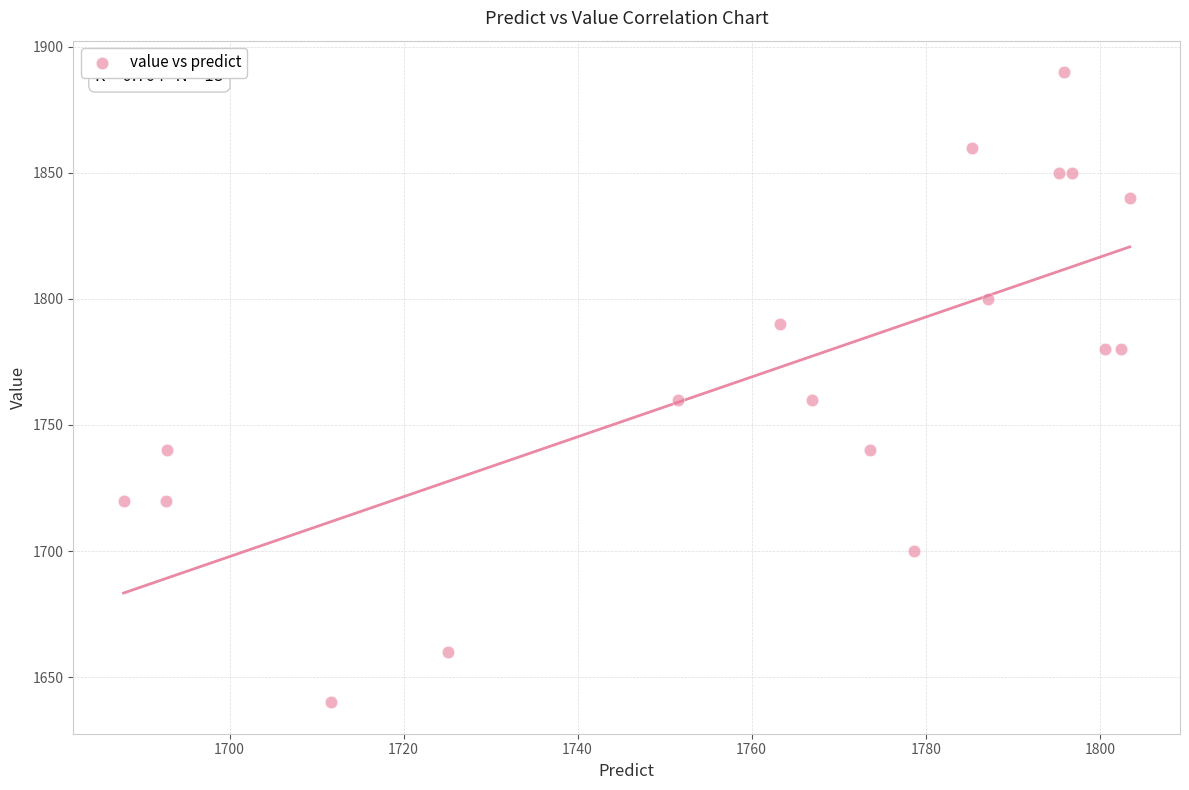

What is the range of Y values (max minus min)?

250